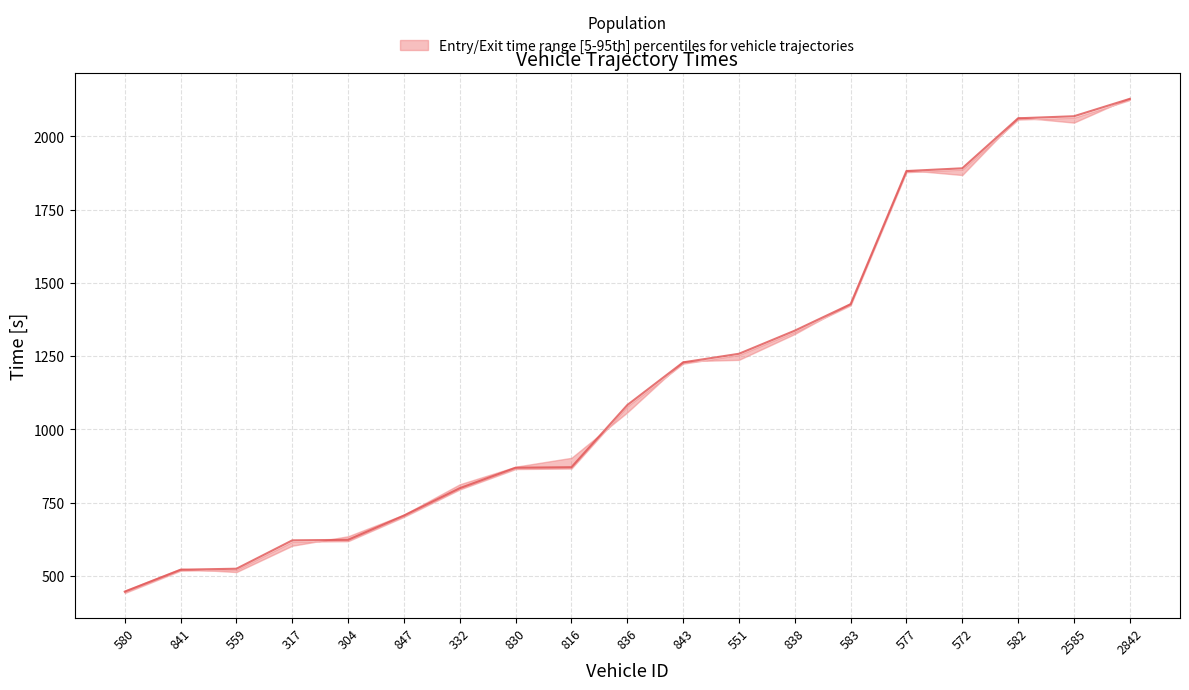

Is this an area chart (filled region under the line)?

No